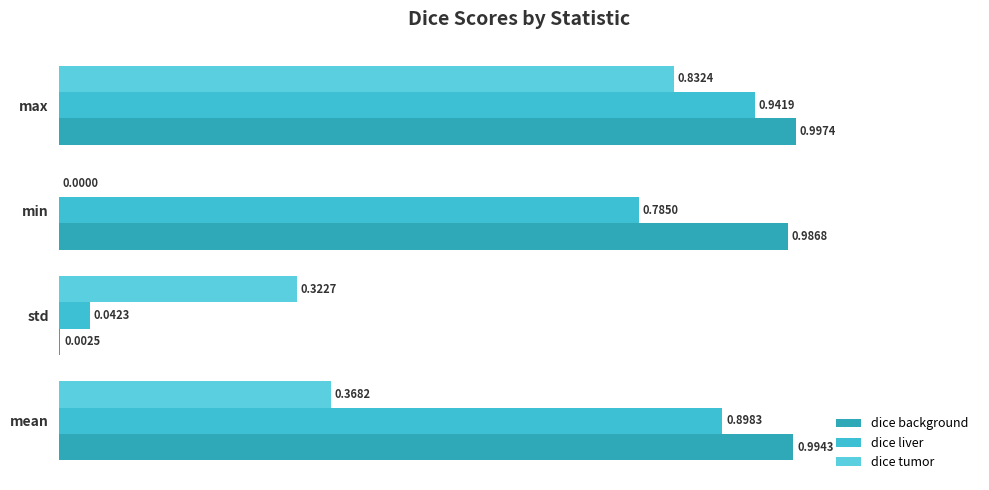

How many values in the dice tumor series exceed 0?

3